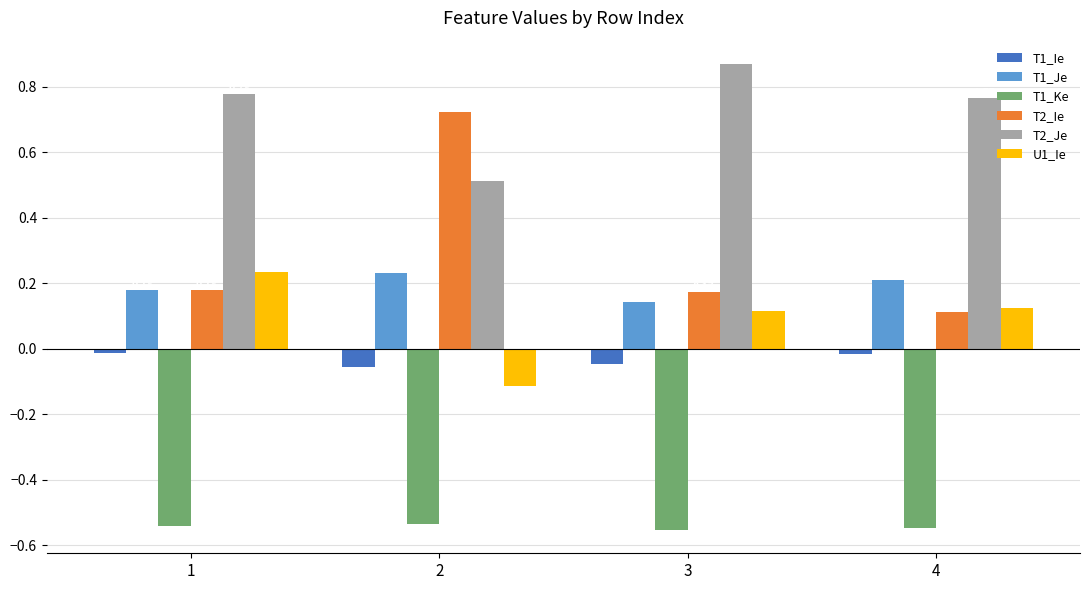

What is the spread (max minus min) of values at 2?

1.3